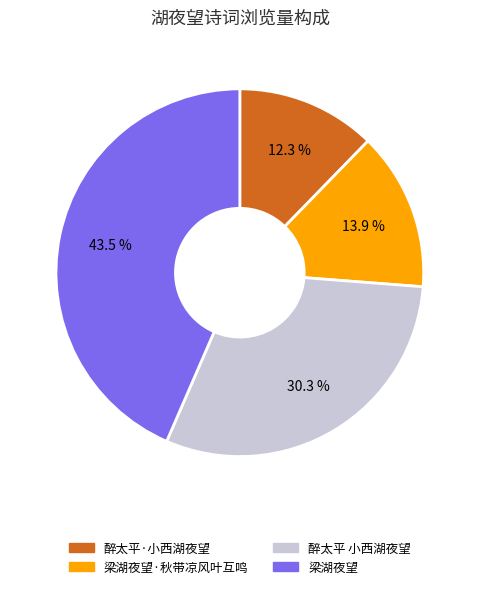

Is there any slice that represents more than half of the pie?

No